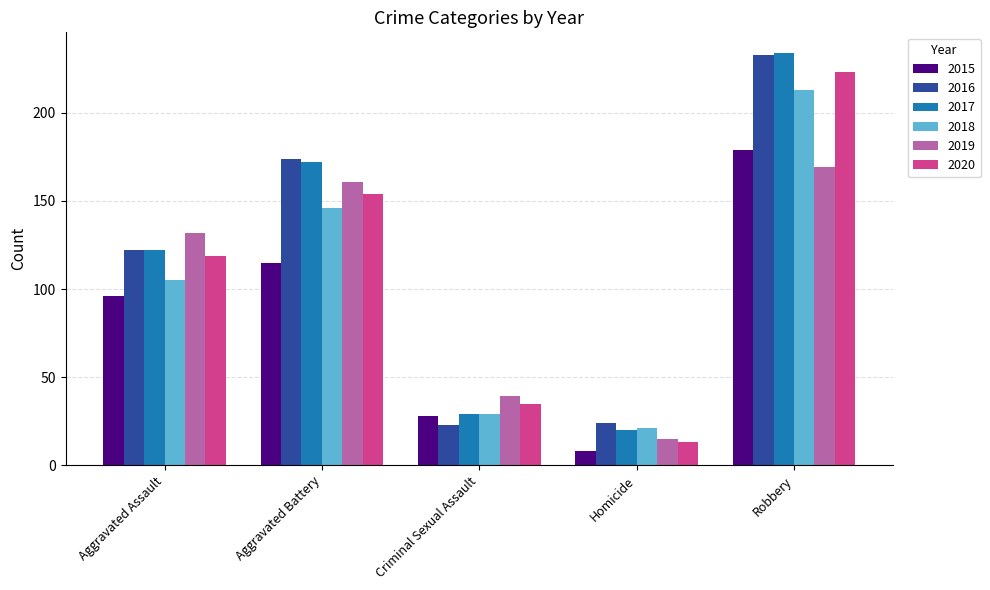

List the labels in order of 2018 value, largest first.

Robbery, Aggravated Battery, Aggravated Assault, Criminal Sexual Assault, Homicide